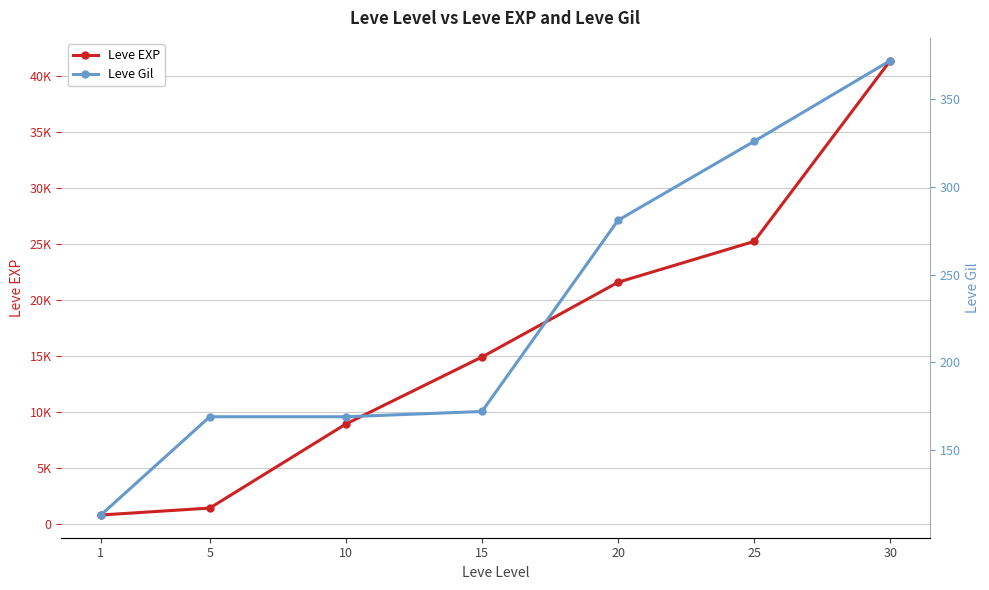

Where is Leve EXP nearest to the value 21105?

20